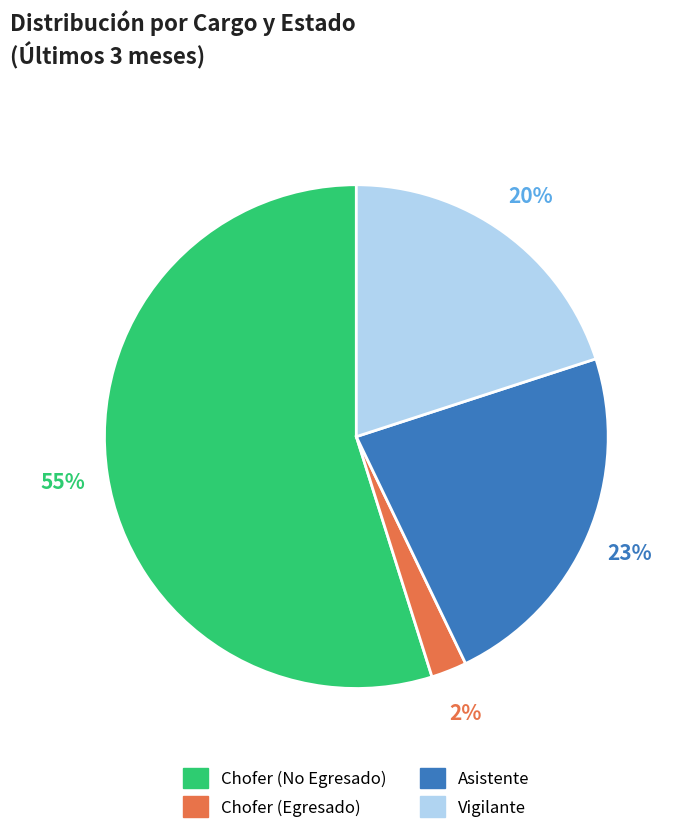

To the nearest percent, what is the difference between the largest and smallest slice percentages?

53%